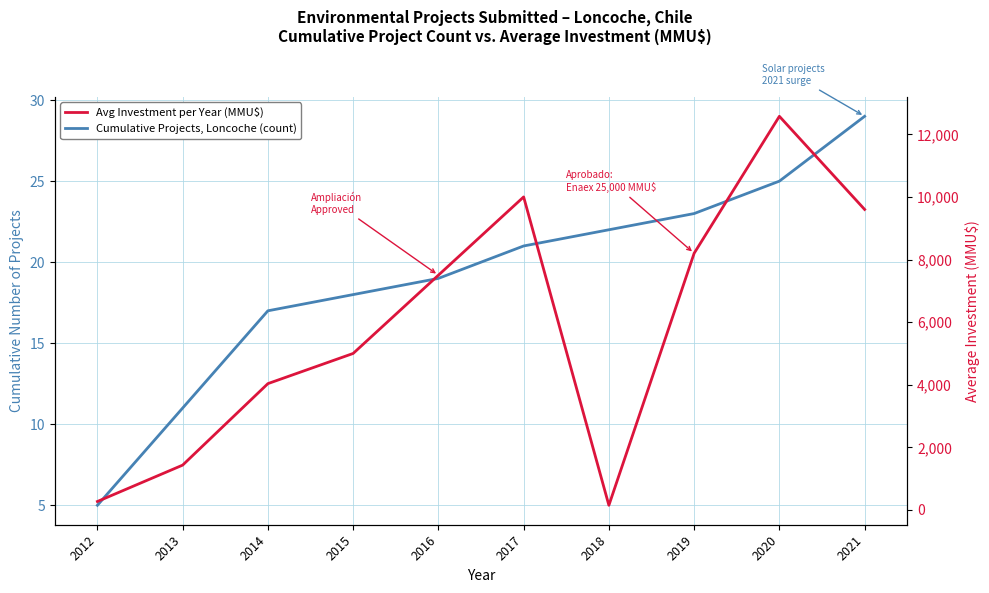

What is the sum of all Avg Investment per Year (MMU$) values?

58765